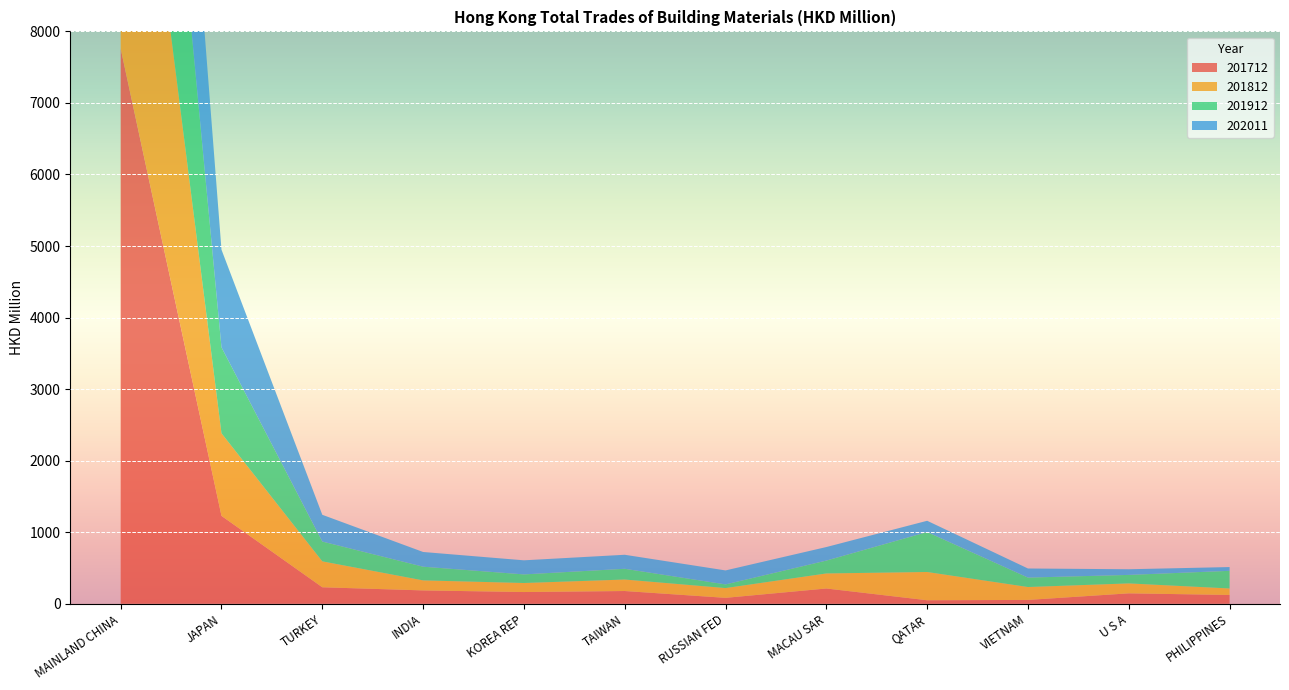

Reading right to left, list all the values displayed in this chart.

201712: PHILIPPINES=123.3	U S A=145.8	VIETNAM=53.8	QATAR=49.3	MACAU SAR=213.6	RUSSIAN FED=82.9	TAIWAN=178.2	KOREA REP=164.1	INDIA=186.8	TURKEY=230.7	JAPAN=1228.7	MAINLAND CHINA=7758.0
201812: PHILIPPINES=90.7	U S A=138.8	VIETNAM=180.4	QATAR=394.9	MACAU SAR=210.3	RUSSIAN FED=136.6	TAIWAN=160.6	KOREA REP=126.2	INDIA=140.1	TURKEY=362.2	JAPAN=1154.2	MAINLAND CHINA=5738.0
201912: PHILIPPINES=246.5	U S A=119.0	VIETNAM=131.8	QATAR=558.5	MACAU SAR=179.9	RUSSIAN FED=51.3	TAIWAN=150.2	KOREA REP=120.3	INDIA=191.4	TURKEY=276.9	JAPAN=1201.5	MAINLAND CHINA=4958.9
202011: PHILIPPINES=52.9	U S A=78.9	VIETNAM=127.1	QATAR=157.3	MACAU SAR=189.2	RUSSIAN FED=195.4	TAIWAN=195.9	KOREA REP=196.9	INDIA=205.6	TURKEY=373.8	JAPAN=1364.6	MAINLAND CHINA=4622.1